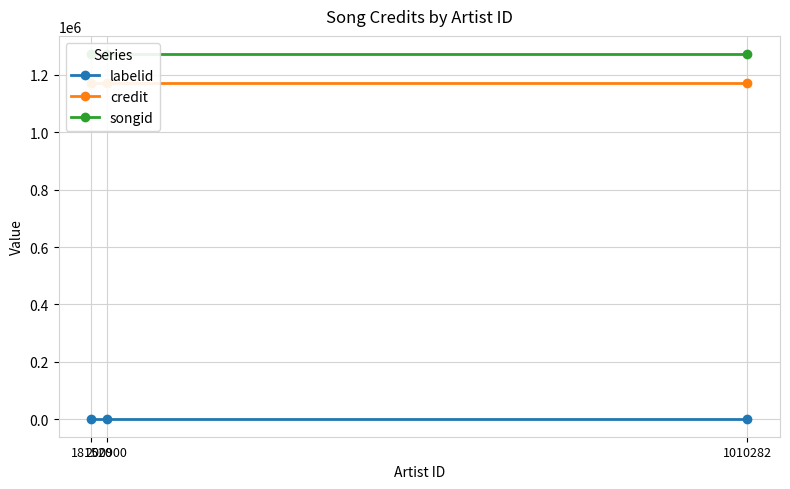

The value of credit at 1010282 is 1170077. True or false?

True